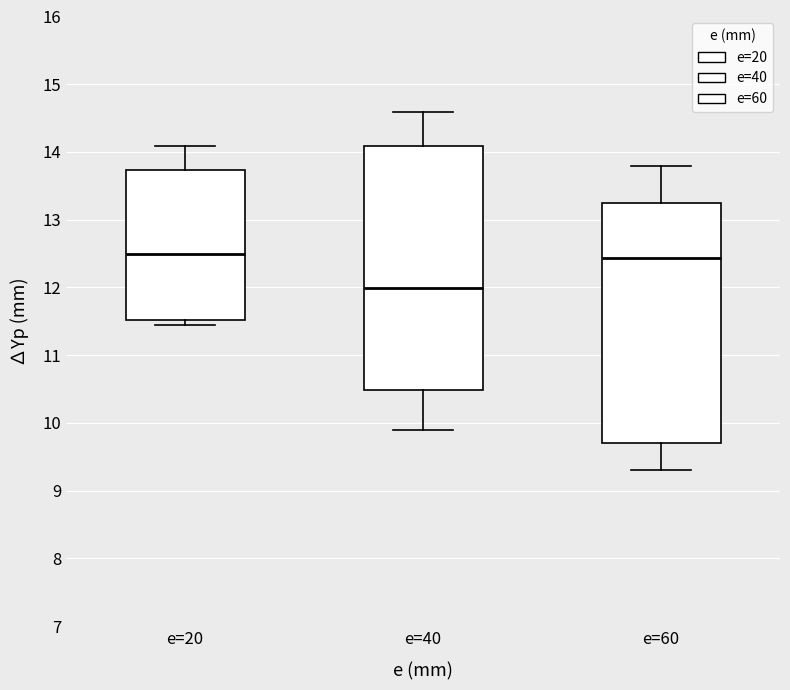

Reading left to right, transcribe this box plot: for each box, give where its median line is, the range the box spans, and where its two whiskers end, as read against the y-axis. The values are not printed on the chart, so give them approximately, as read against the axis.

e=20: median 12.5, box 11.5 to 13.7, whiskers 11.5 (just below the box's lower edge) to 14.1
e=40: median 12.0, box 10.5 to 14.1, whiskers 9.9 to 14.6
e=60: median 12.4, box 9.7 to 13.3, whiskers 9.3 to 13.8